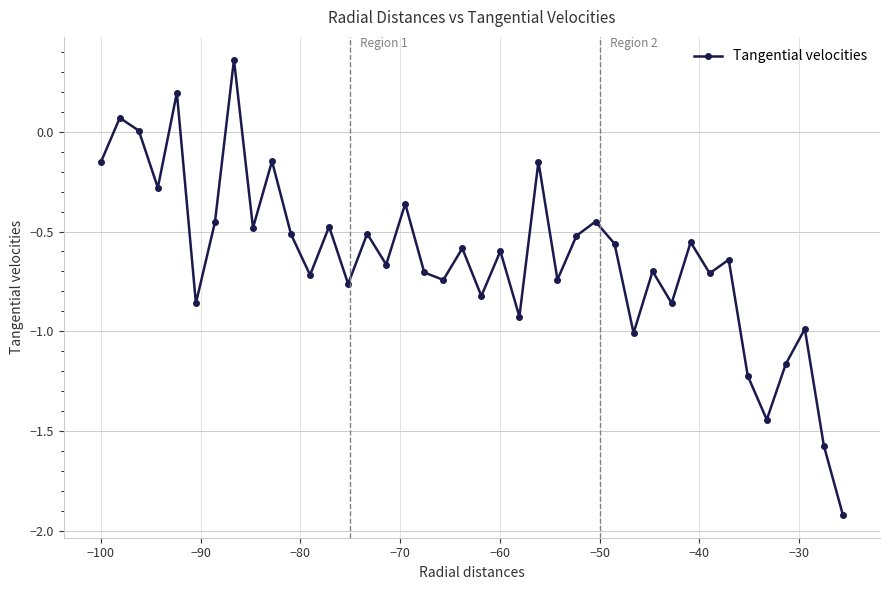

What is the difference between the second highest and minimum values?

2.1